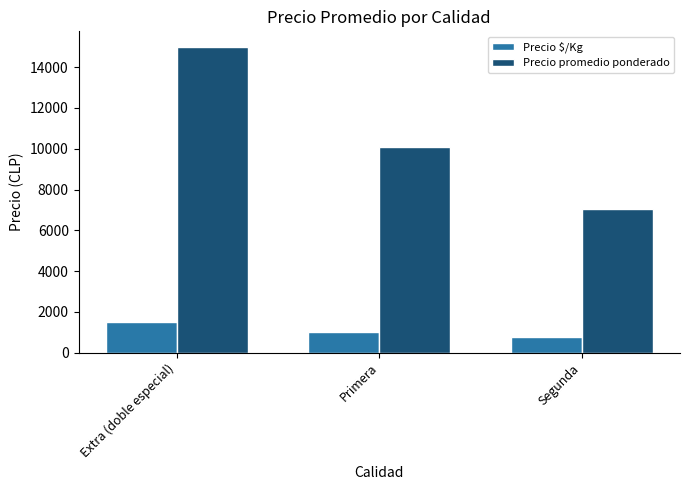

Is the value of Precio promedio ponderado at Primera greater than the value of Precio $/Kg at Segunda?

Yes